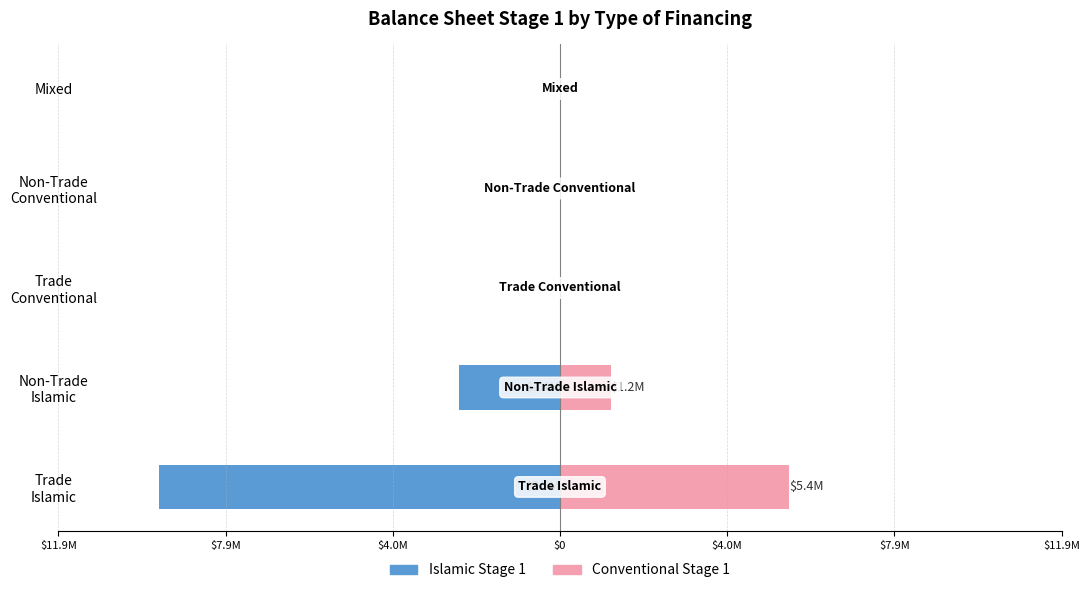

What are all the series names shown in the legend?

Islamic Stage 1, Conventional Stage 1